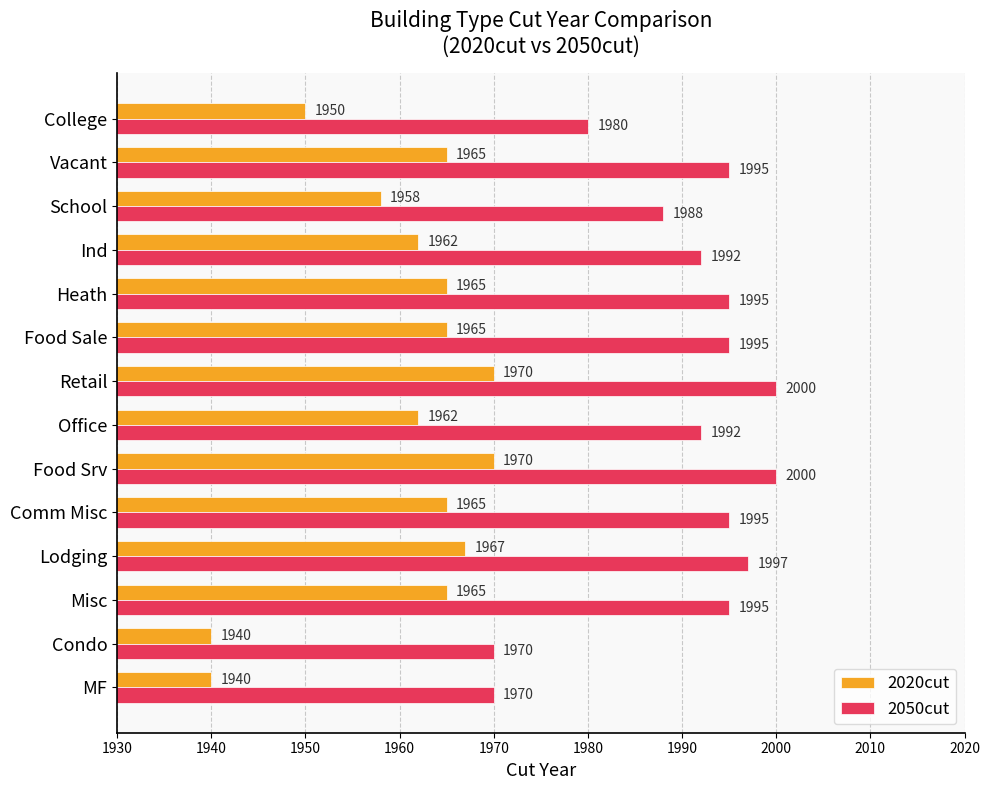

Count the number of data series in this chart.

2